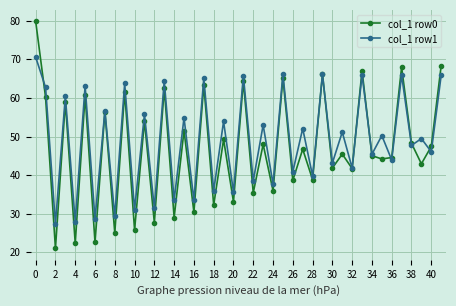

How many interior local valleys does the col_1 row1 series have?

20